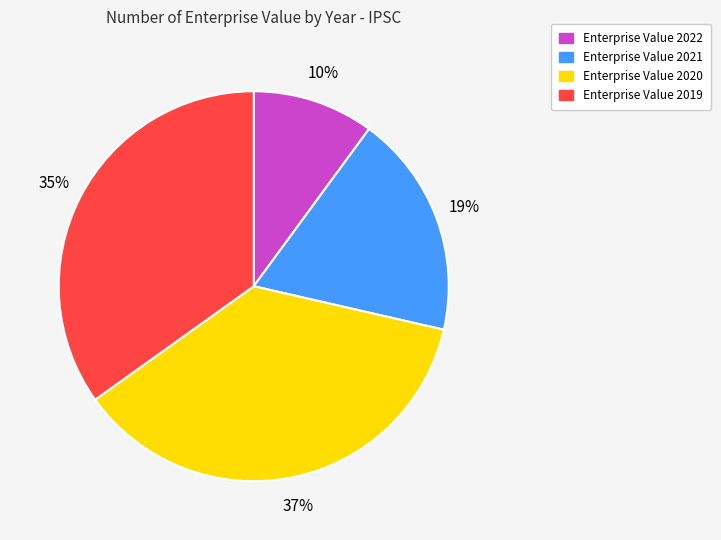

Is there any slice that represents more than half of the pie?

No